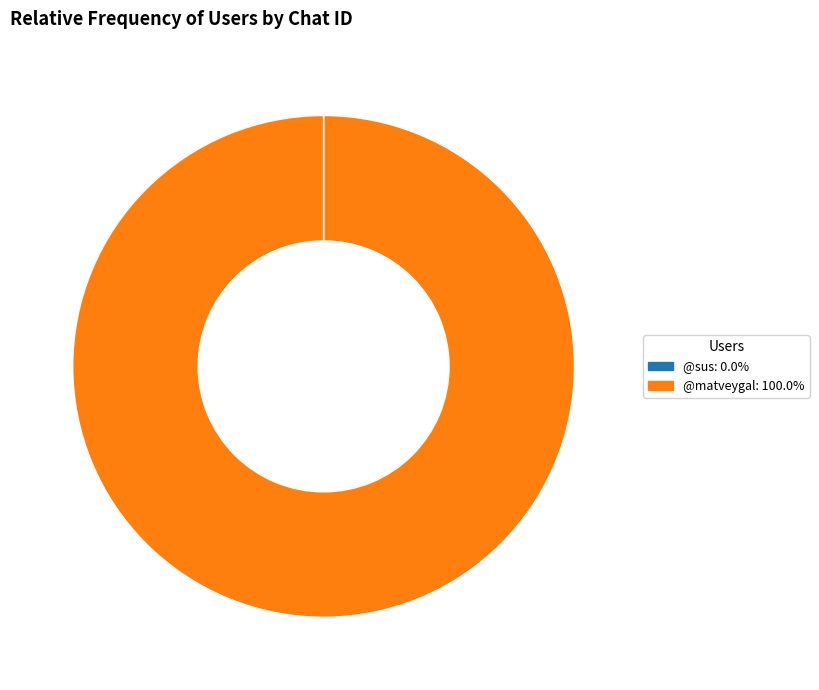

Is @matveygal the majority of the pie?

Yes